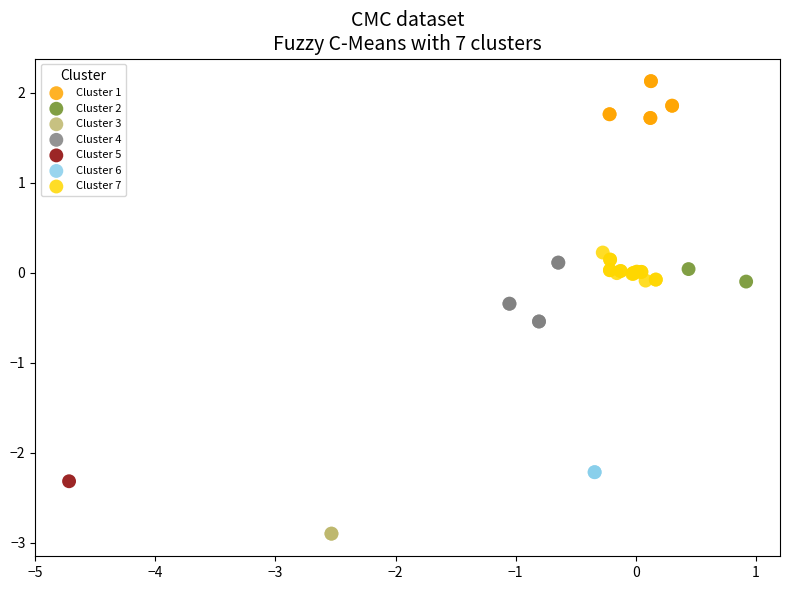

Which series reaches the maximum Y coordinate?

Cluster 1